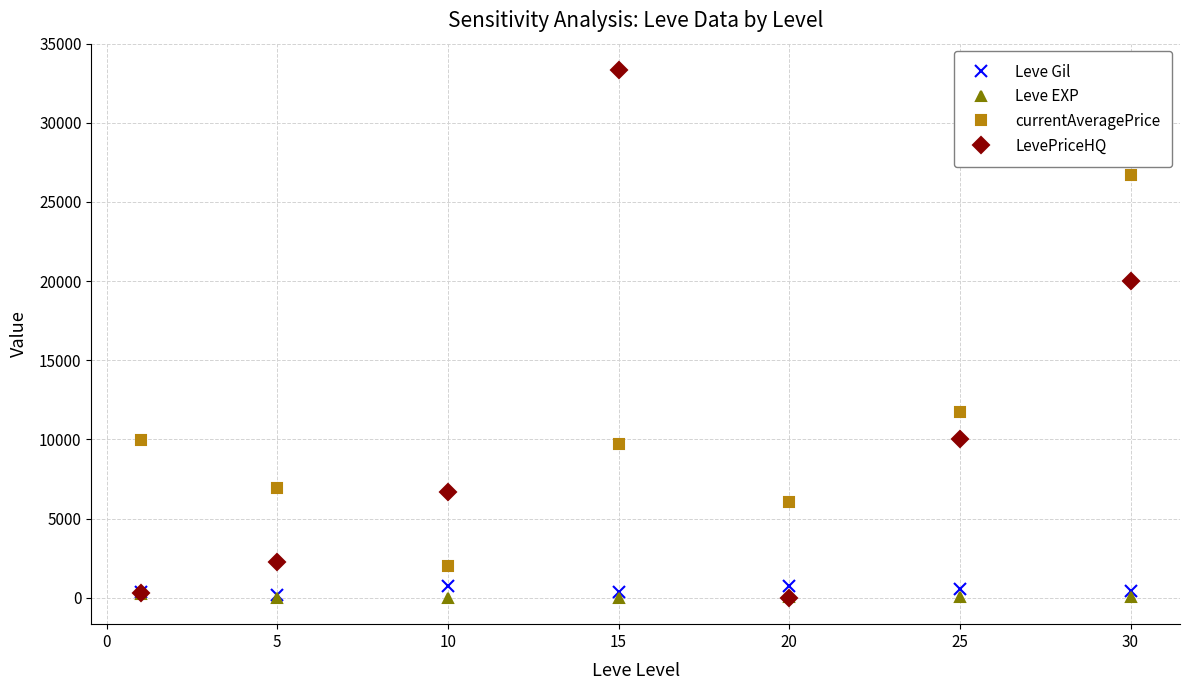

How many interior local peaks does the LevePriceHQ series have?

1